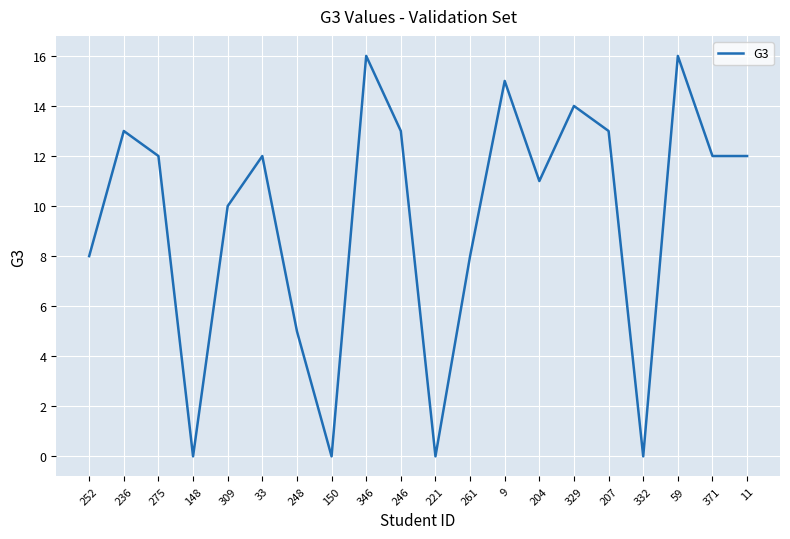

How many interior local peaks (higher than both neighbors) does the data have?

6